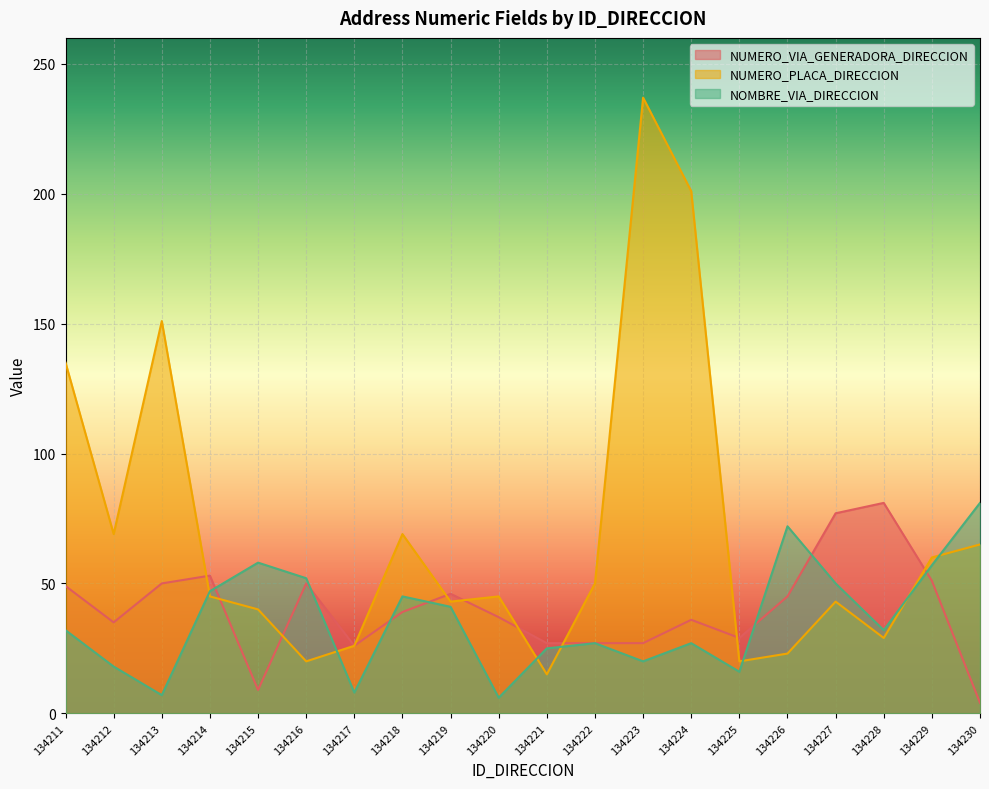

Which series has the largest range (max minus min)?

NUMERO_PLACA_DIRECCION